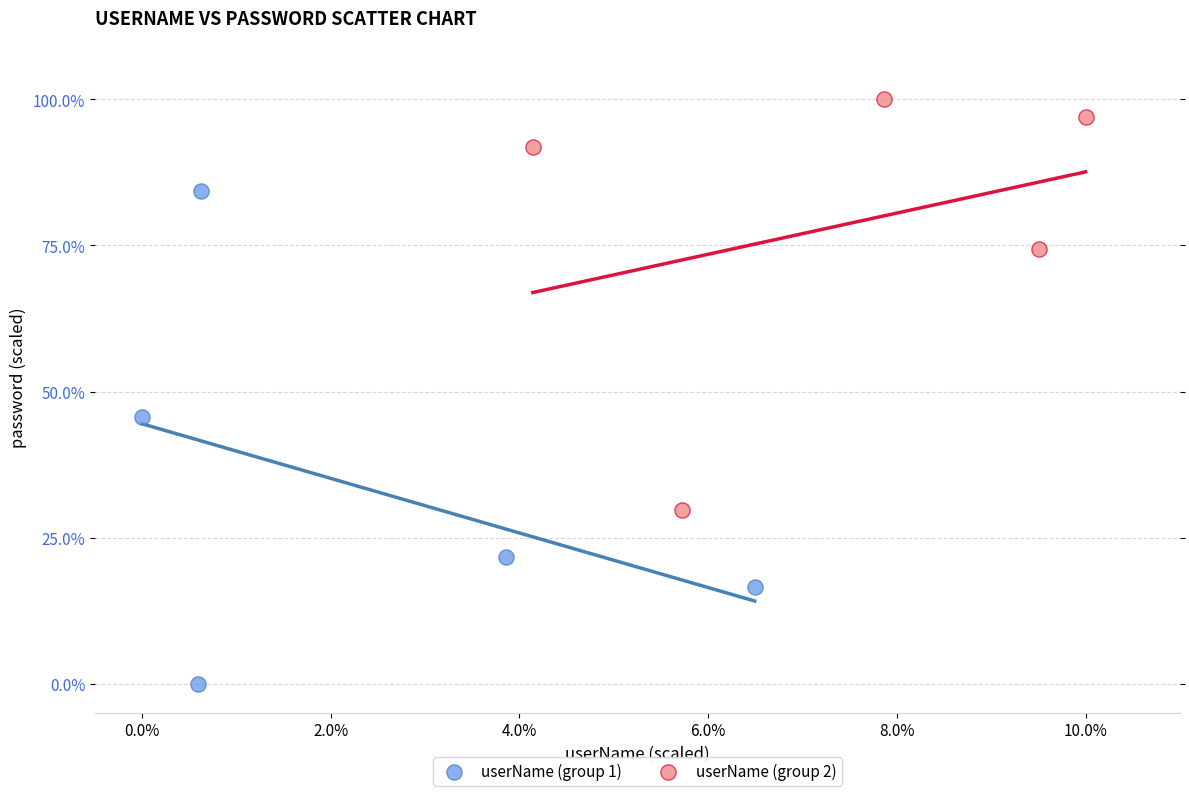

Which series contains the lowest Y value?

userName (group 1)